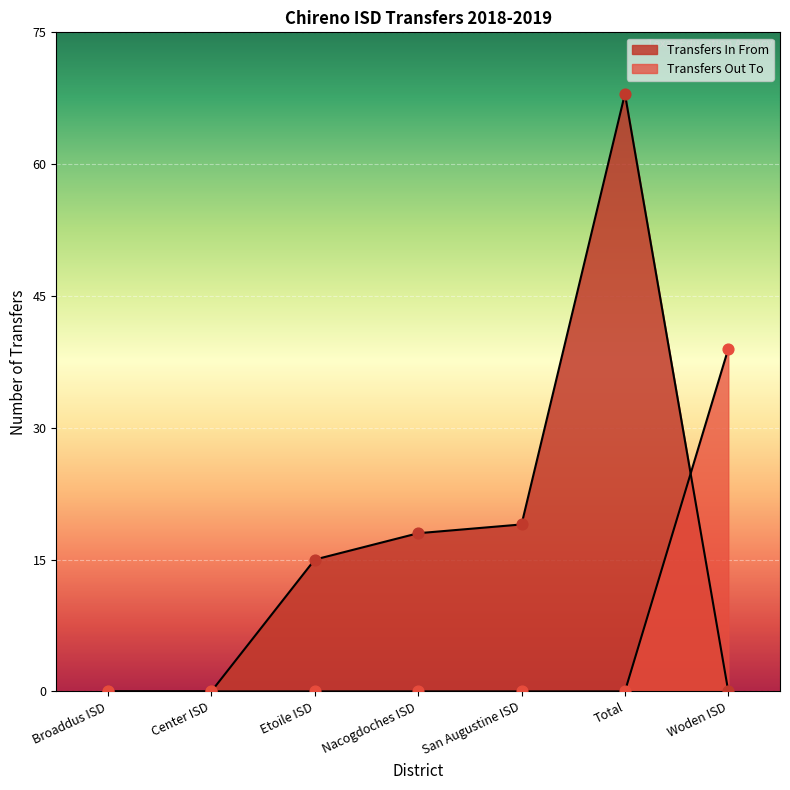

Which series reaches the maximum Y coordinate?

Transfers In From